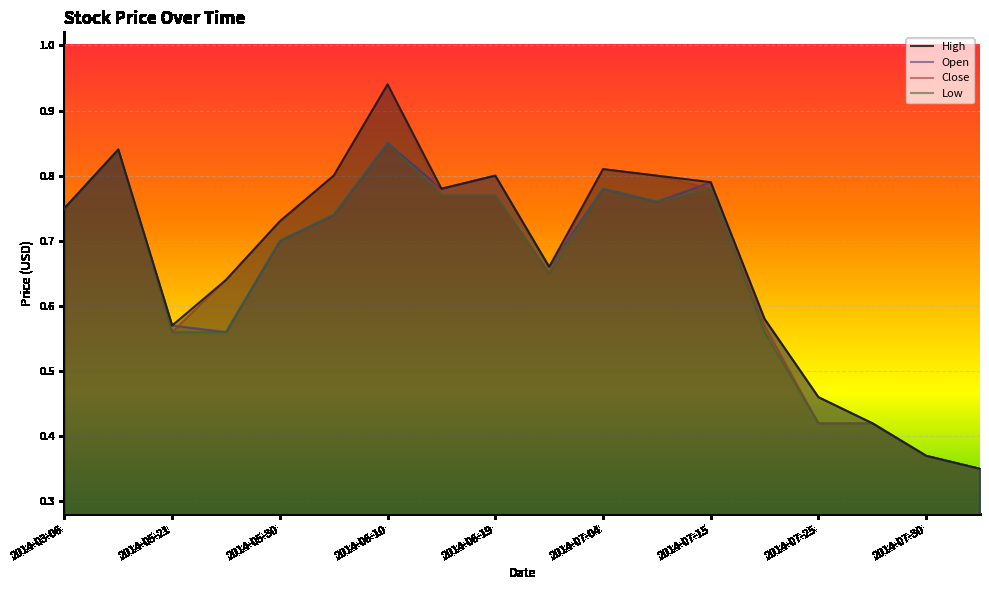

Which series has the largest total across all categories?

High